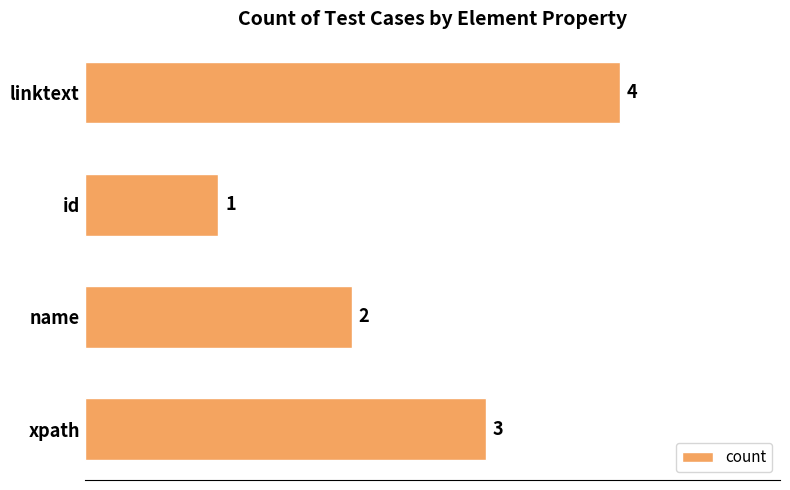

How many distinct data groups are displayed?

1